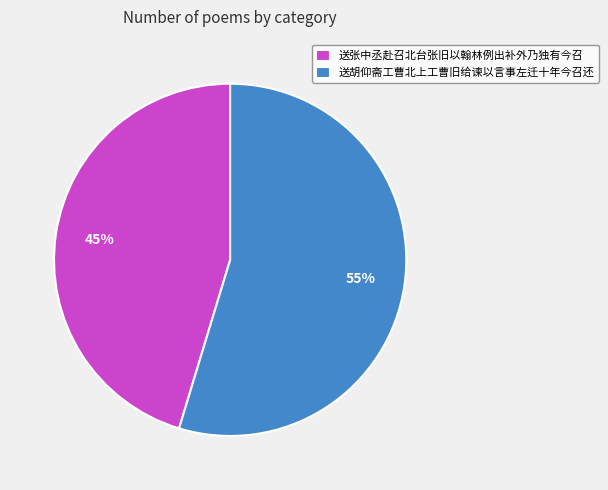

What percentage is the 送张中丞赴召北台张旧以翰林例出补外乃独有今召 slice, to the nearest percent?

45%